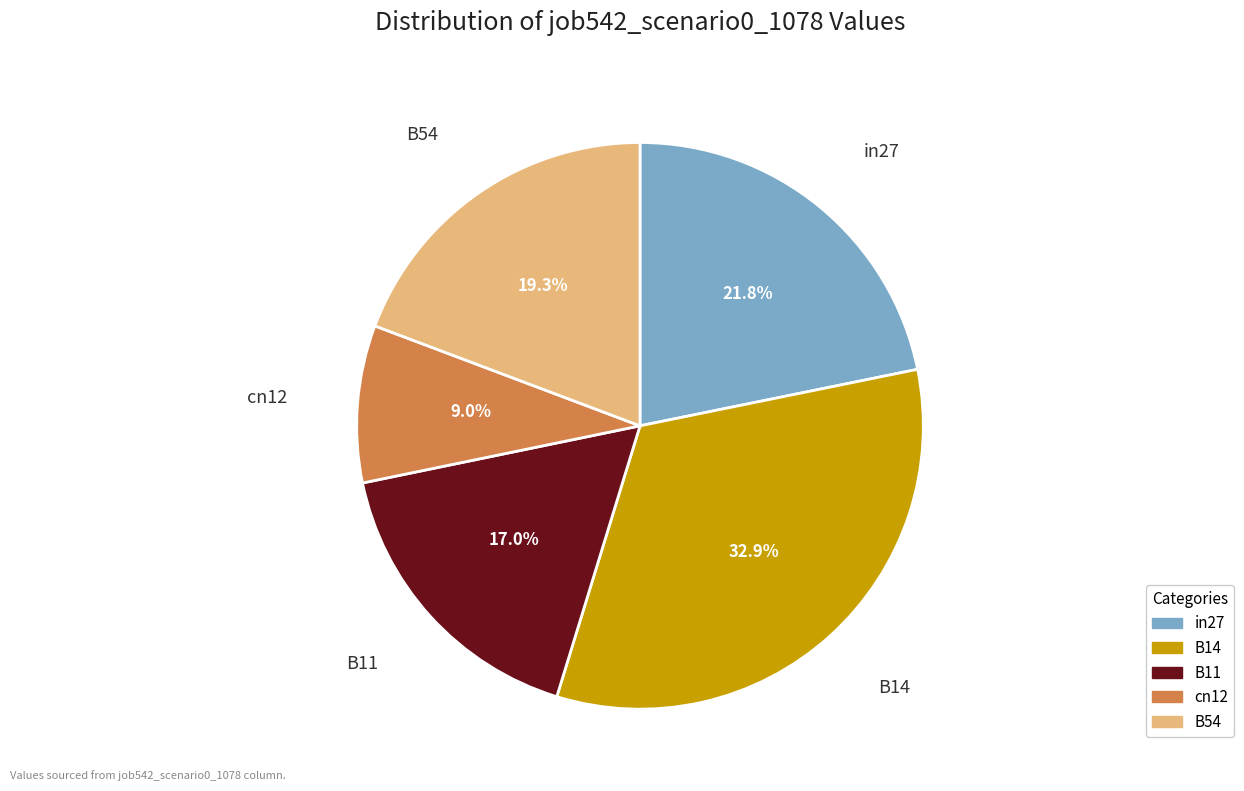

True or false: cn12 accounts for 16% of the total.

False